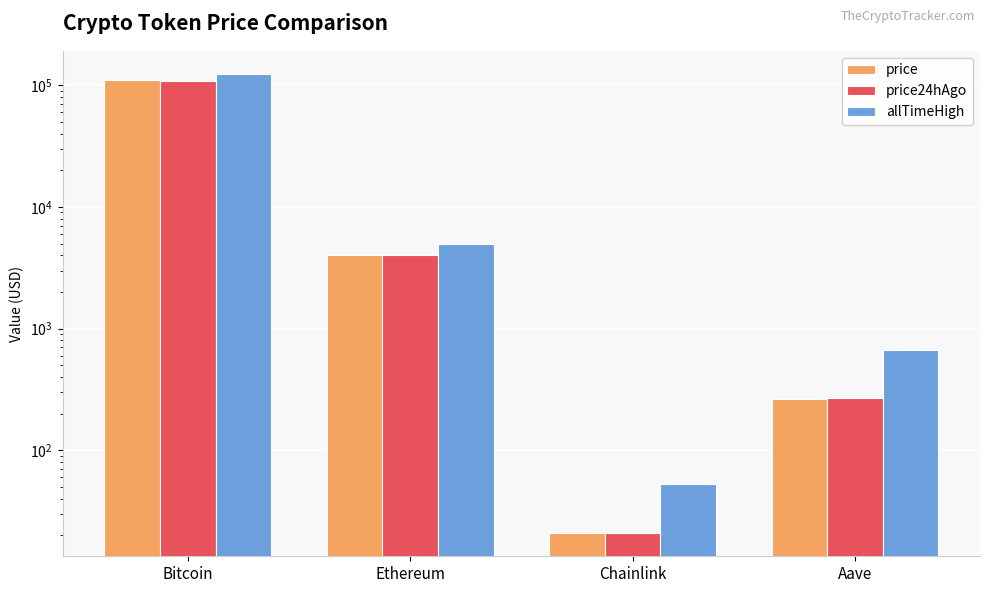

Which series has the largest total across all categories?

allTimeHigh